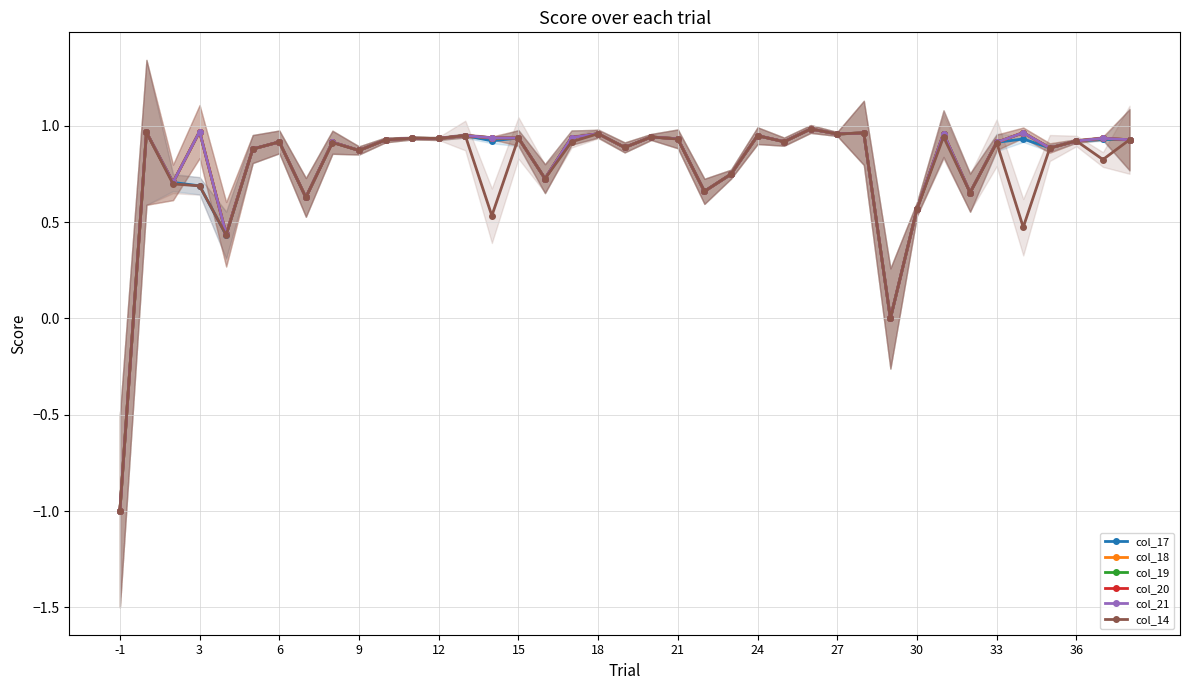

Which has a higher value, 18 or 24?

18